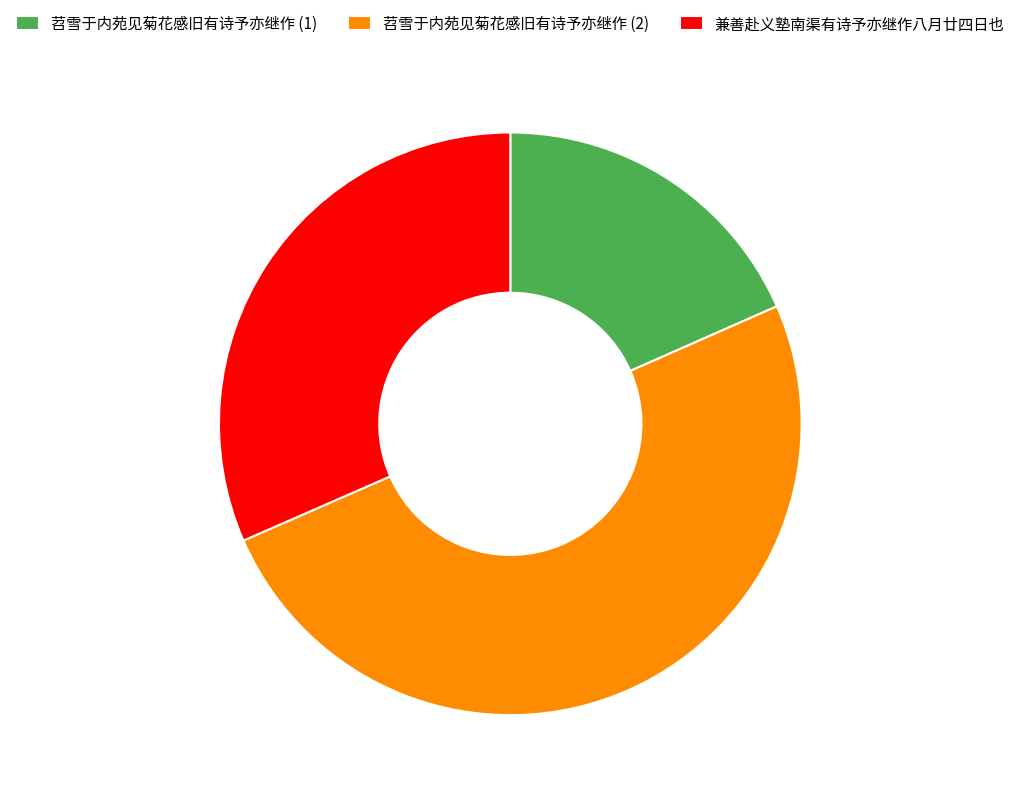

Which has a higher value, 苕雪于内苑见菊花感旧有诗予亦继作 (2) or 苕雪于内苑见菊花感旧有诗予亦继作 (1)?

苕雪于内苑见菊花感旧有诗予亦继作 (2)